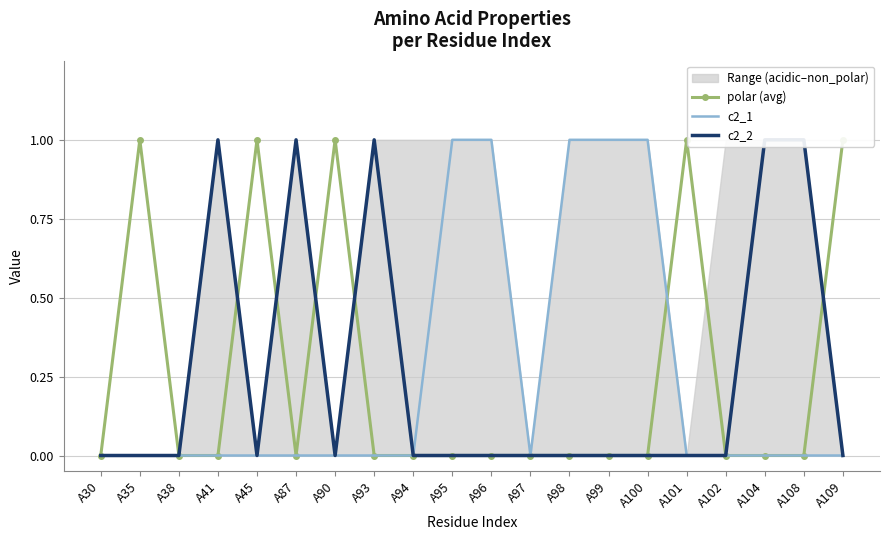

How many distinct data groups are displayed?

3